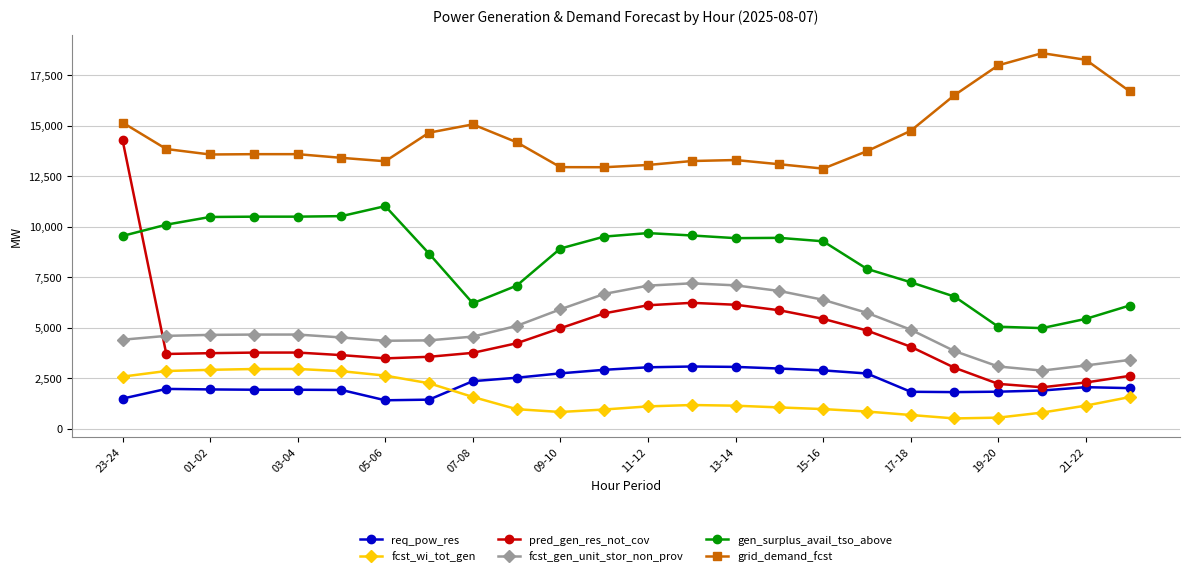

True or false: grid_demand_fcst and pred_gen_res_not_cov intersect in this chart.

False